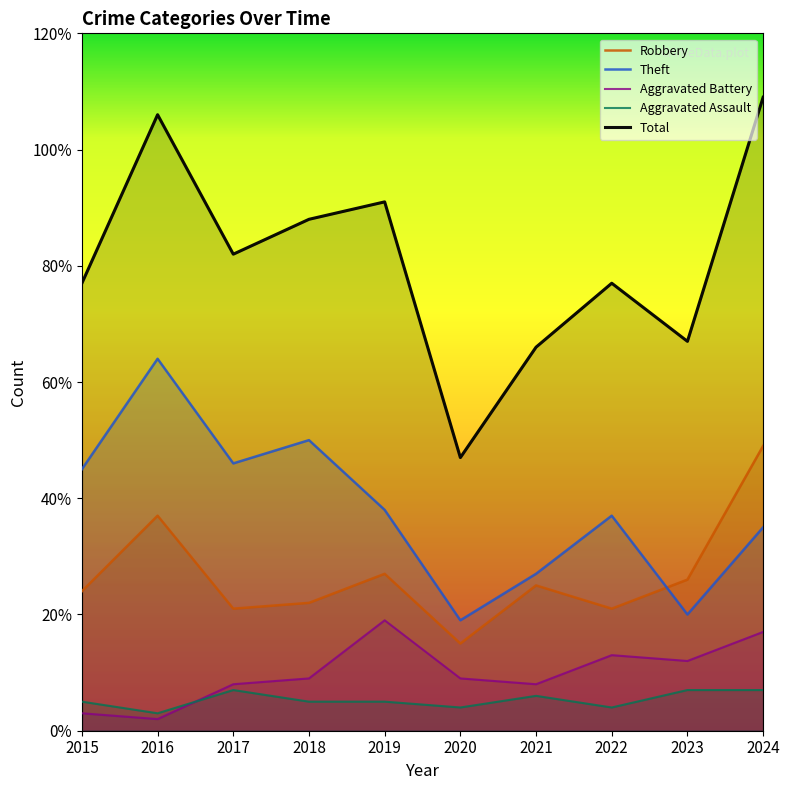

True or false: Theft and Aggravated Battery cross at least once.

False